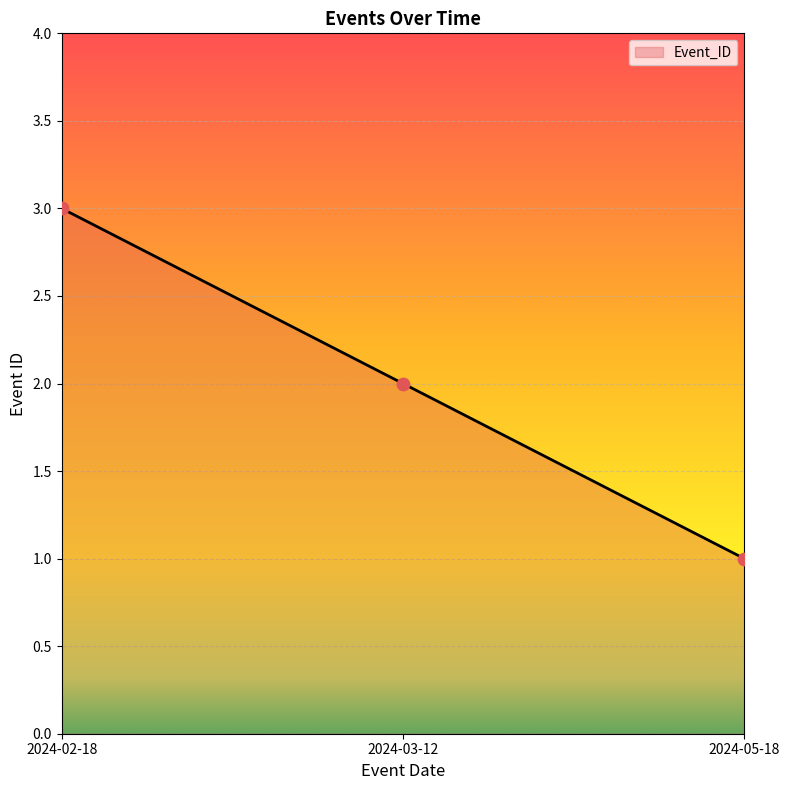

Between 2024-03-12 and 2024-05-18, which is larger?

2024-03-12